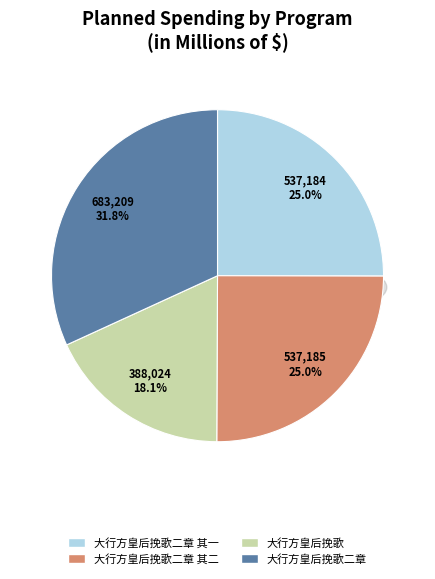

Combined, what portion of the pie is 大行方皇后挽歌 and 大行方皇后挽歌二章?

49.9%